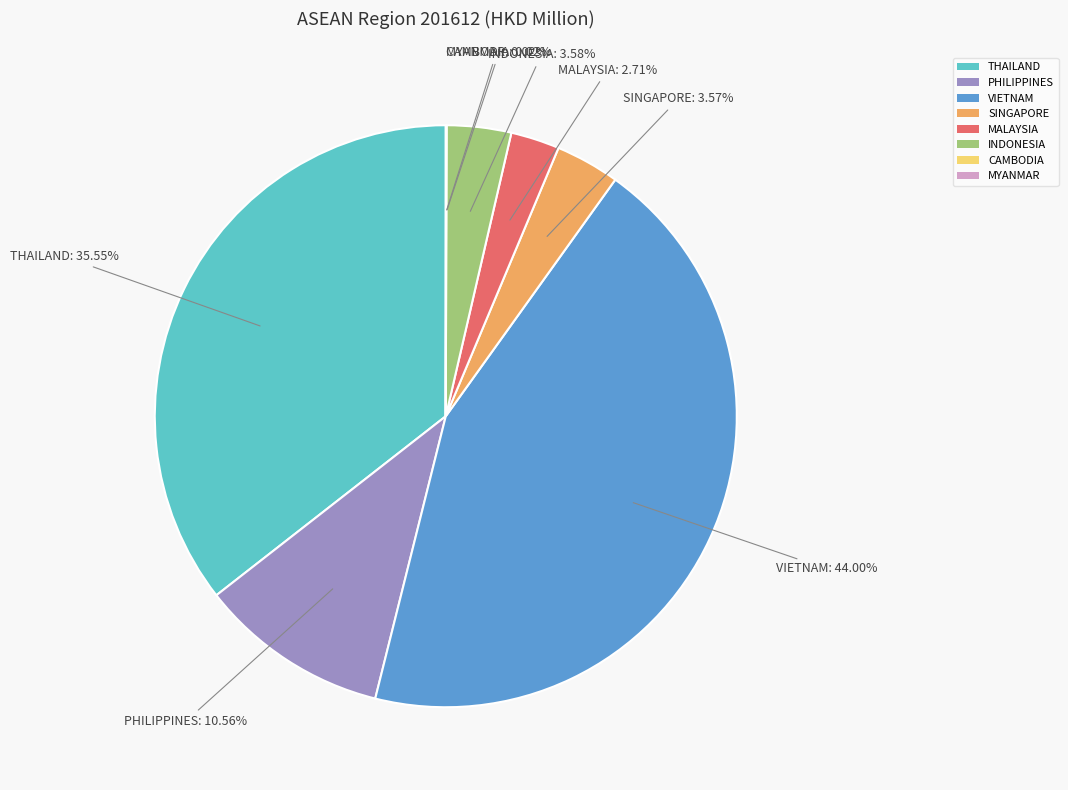

What is the ratio of the value at PHILIPPINES to the value at INDONESIA?

2.9